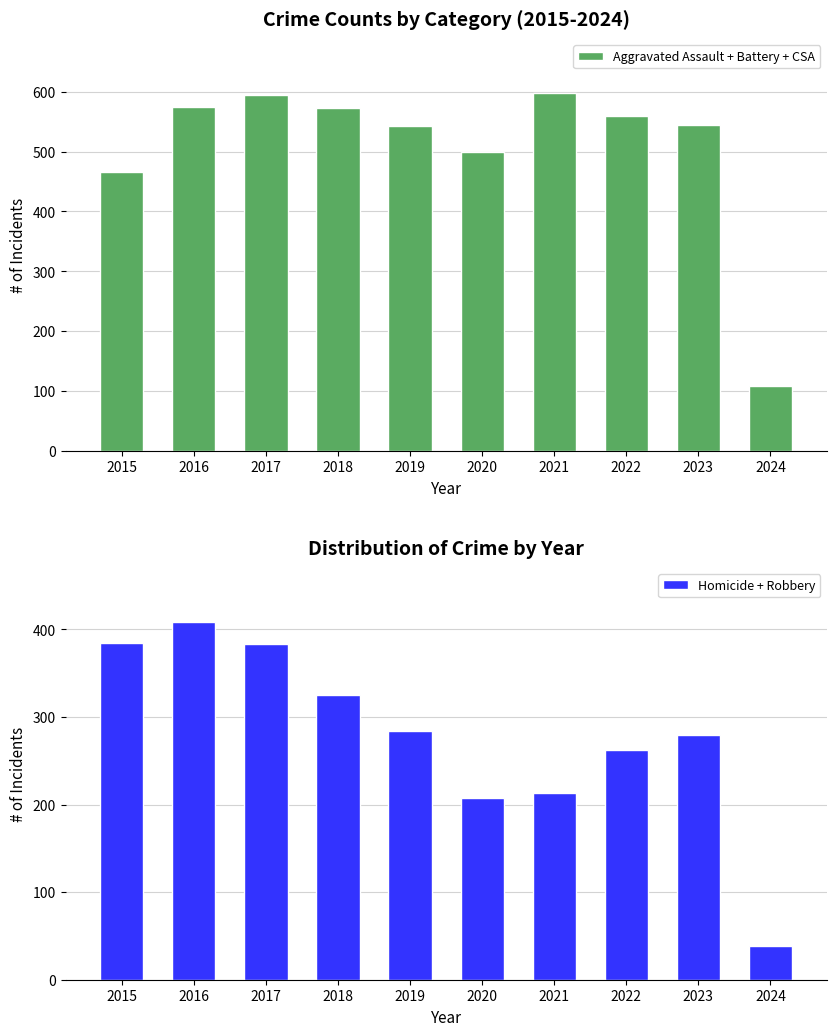

Which series has the largest total across all categories?

Aggravated Assault + Battery + CSA